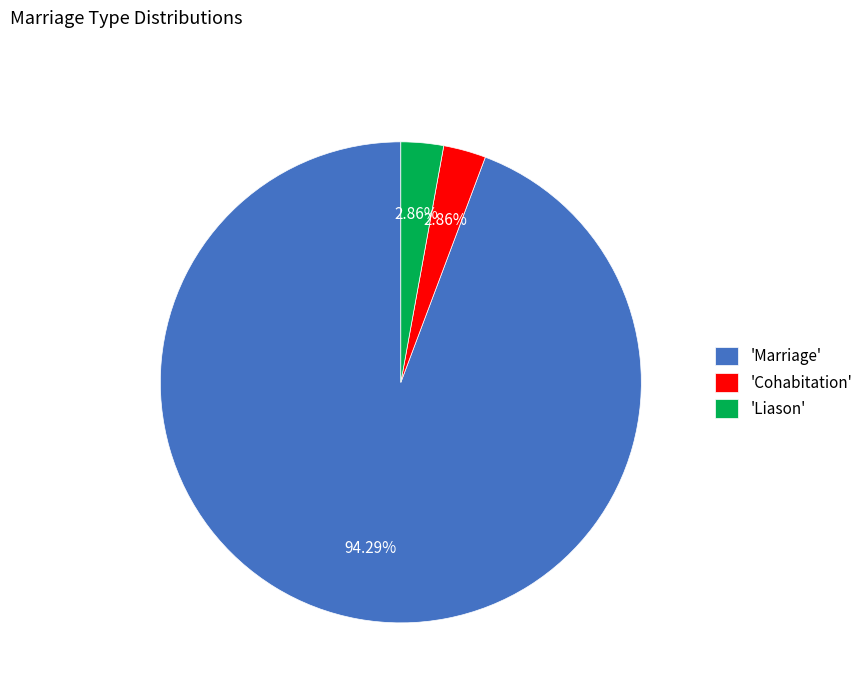

What is the ratio of the value at 'Cohabitation' to the value at 'Liason'?

1.0